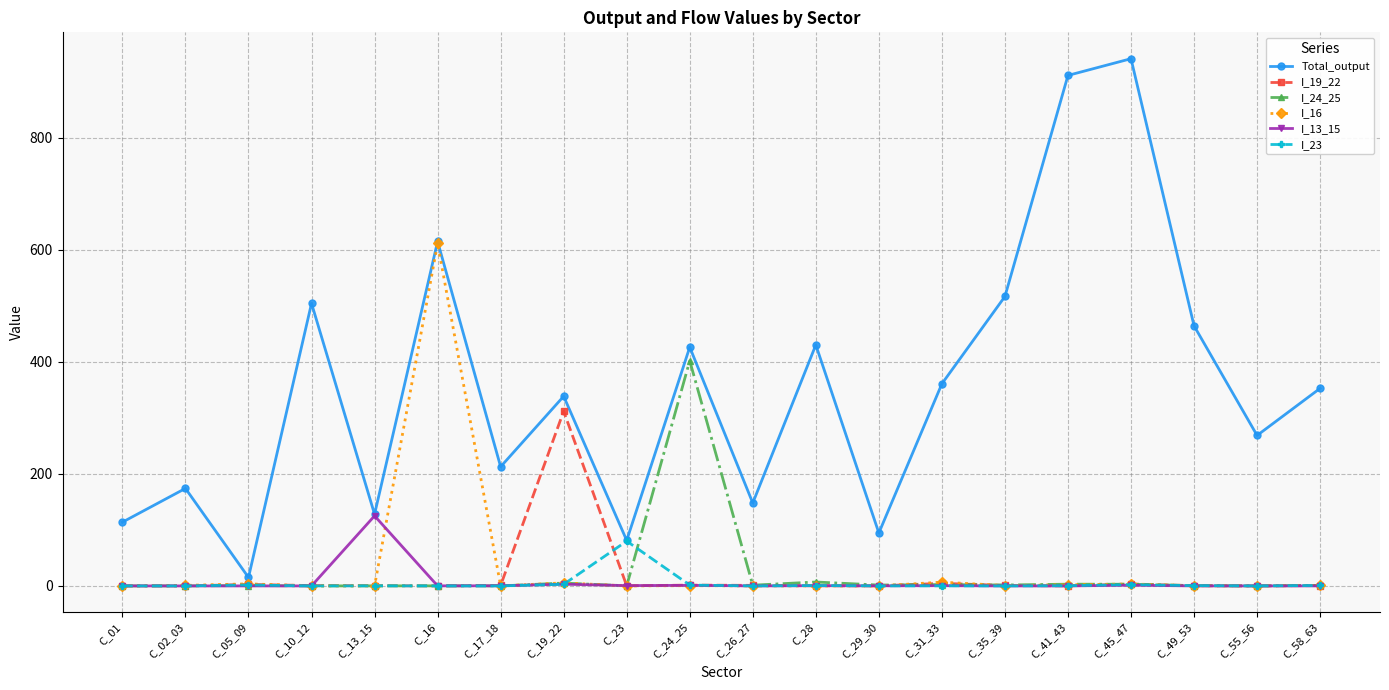

Which label corresponds to the largest value in the chart?

C_45_47